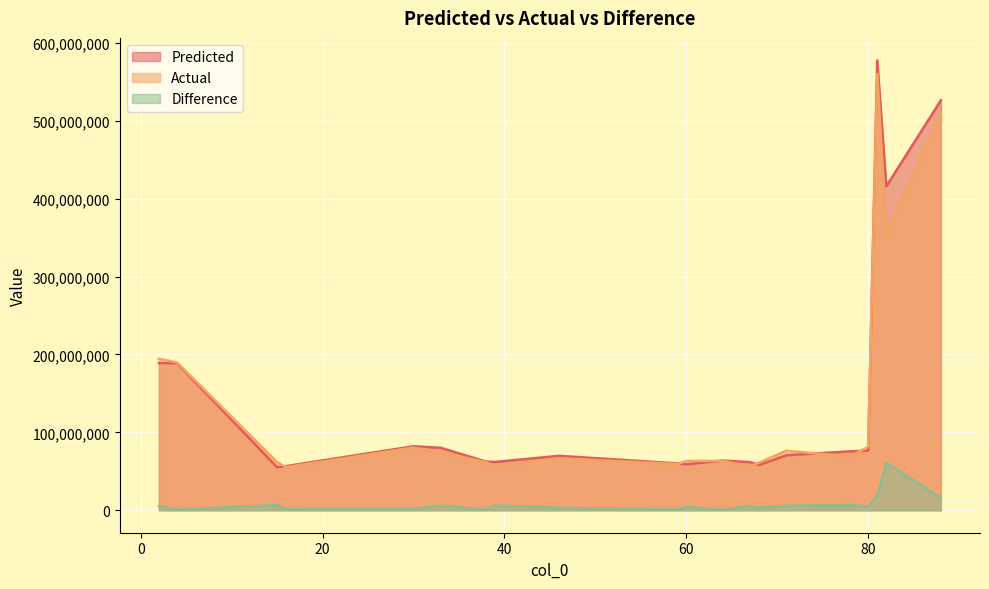

Which has a higher value, 16 or 80?

80